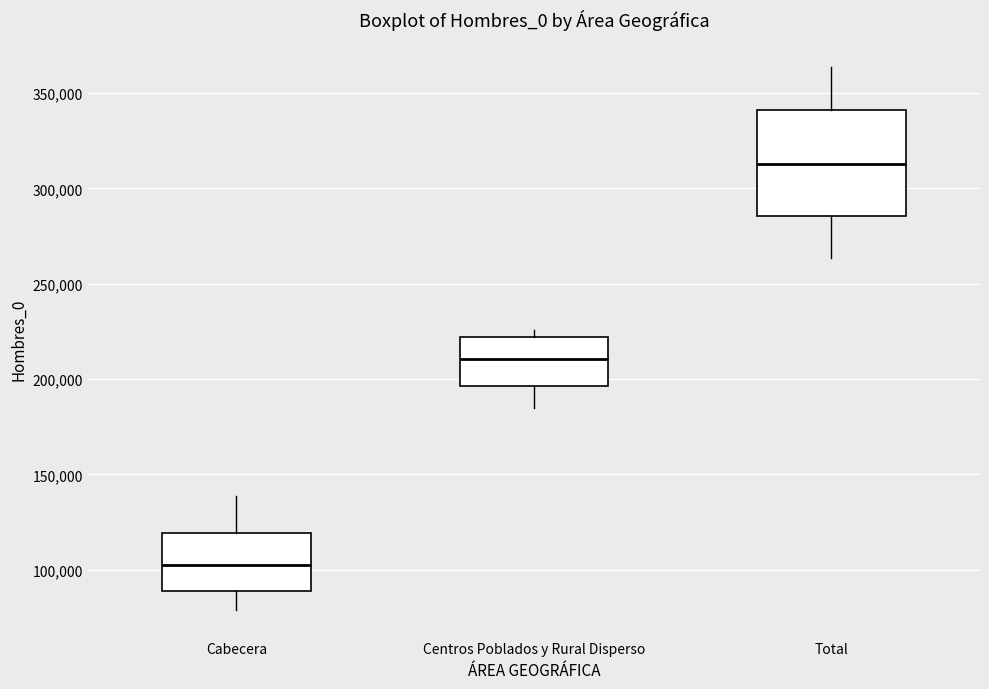

Which box has the lowest median line?

Cabecera